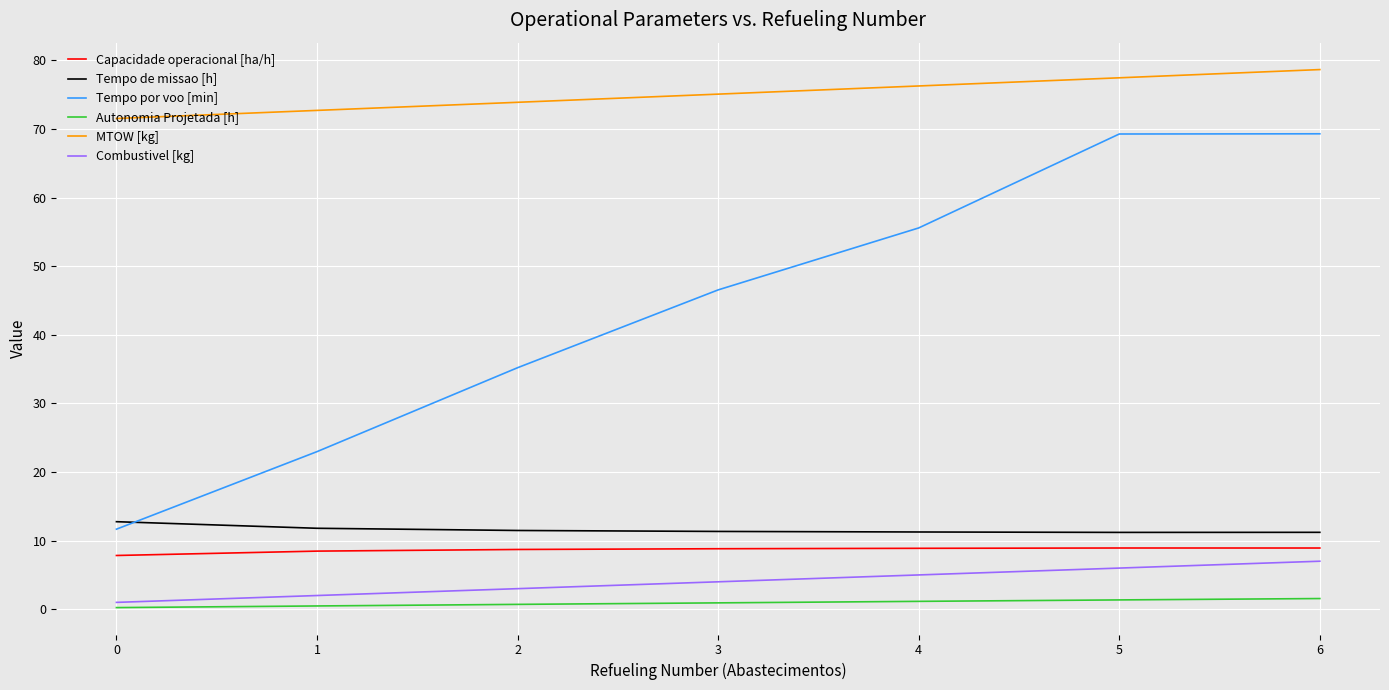

What are all the series names shown in the legend?

Capacidade operacional [ha/h], Tempo de missao [h], Tempo por voo [min], Autonomia Projetada [h], MTOW [kg], Combustivel [kg]